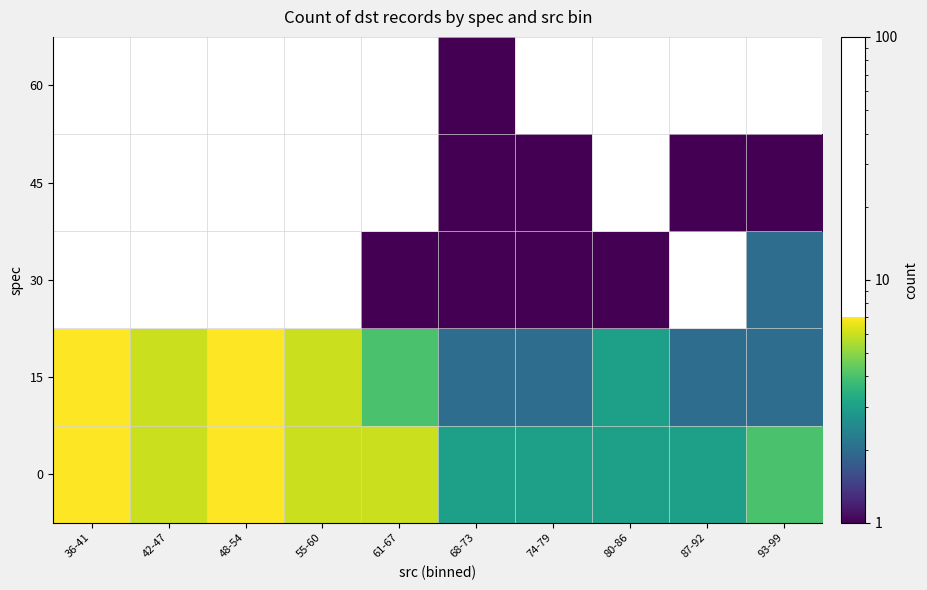

Which label corresponds to the largest value in the chart?

36-41